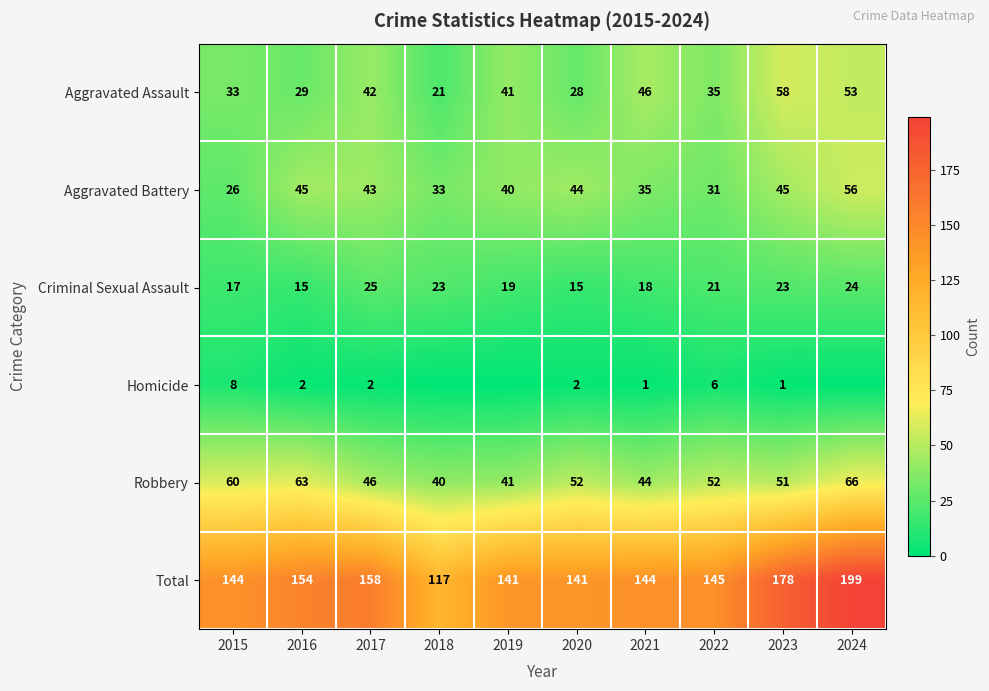

What is the difference between the second highest and minimum values in the Aggravated Battery series?

19